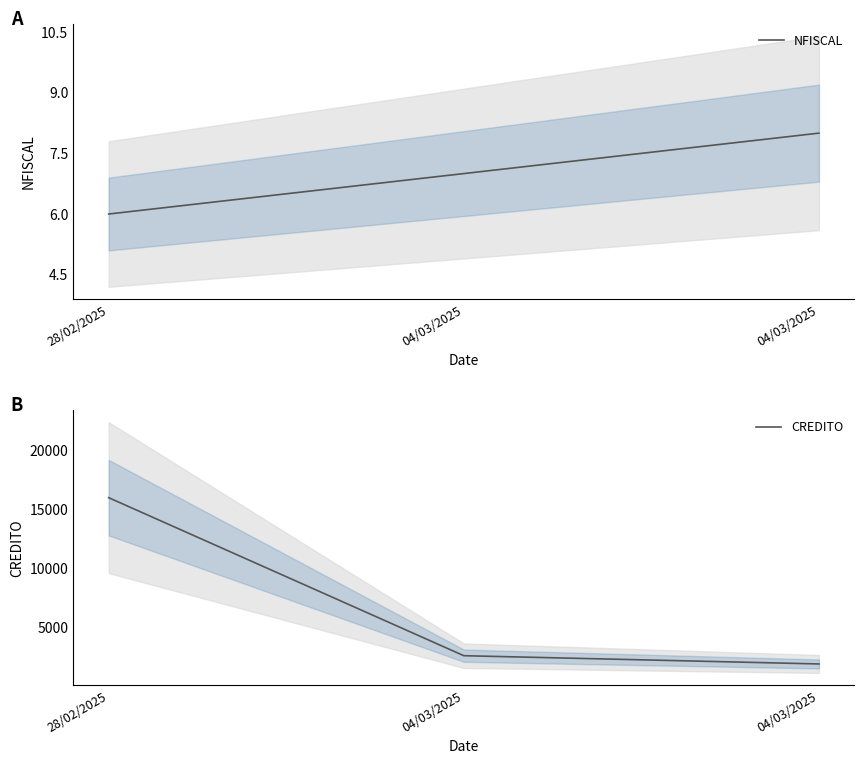

What is the maximum value shown in the chart?

16000